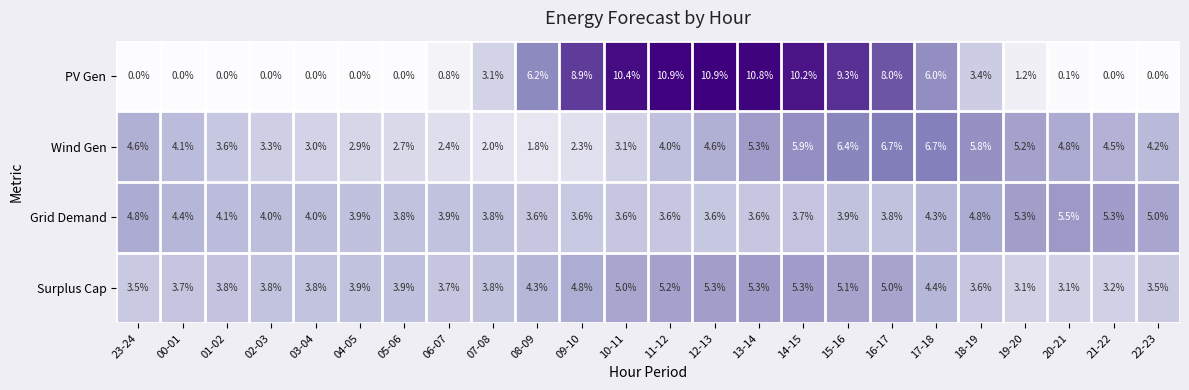

What is the average value of the Grid Demand series?

4.2